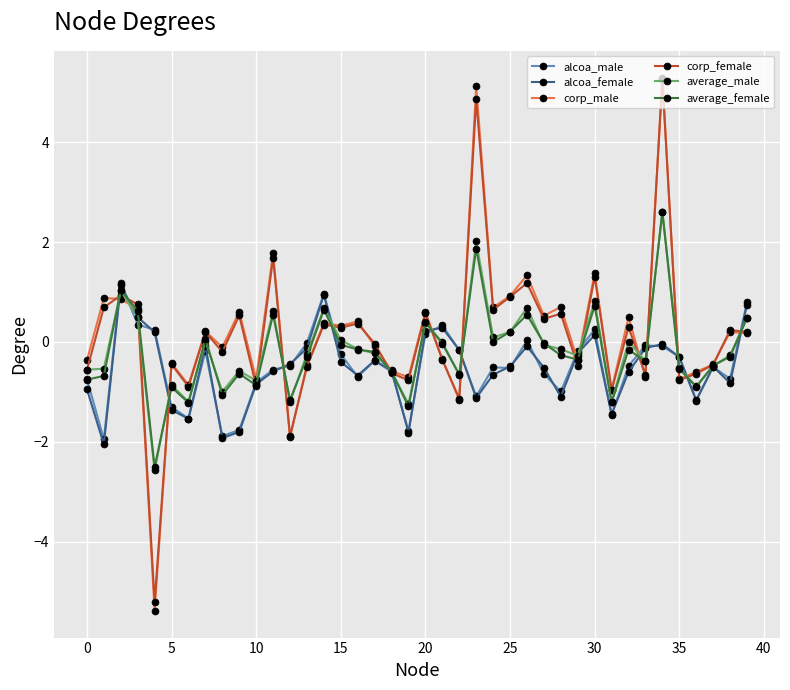

Which series has the widest spread of values?

corp_male